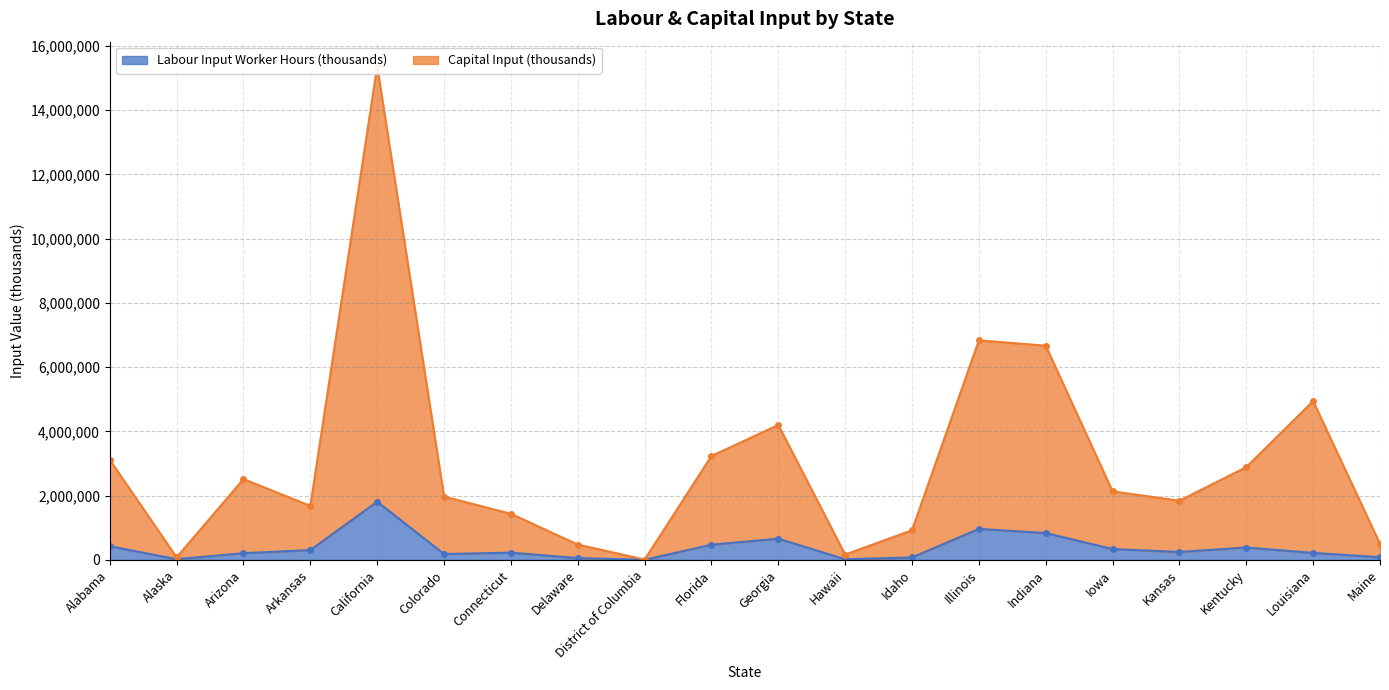

At which label does Labour Input Worker Hours (thousands) first exceed 246144?

Alabama